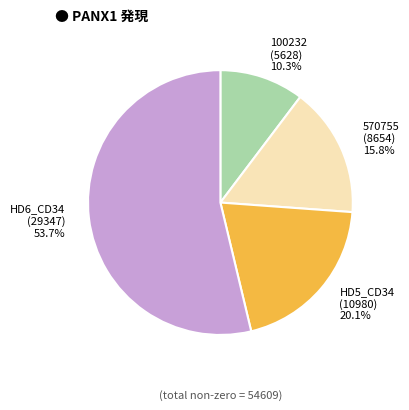

How many segments does this pie chart have?

4